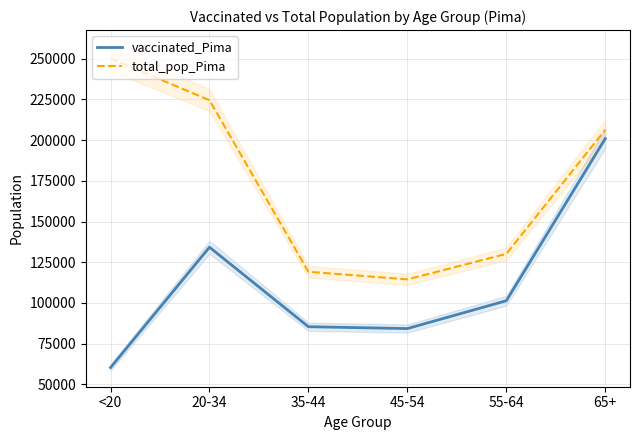

What is the spread (max minus min) of values at 45-54?

30218